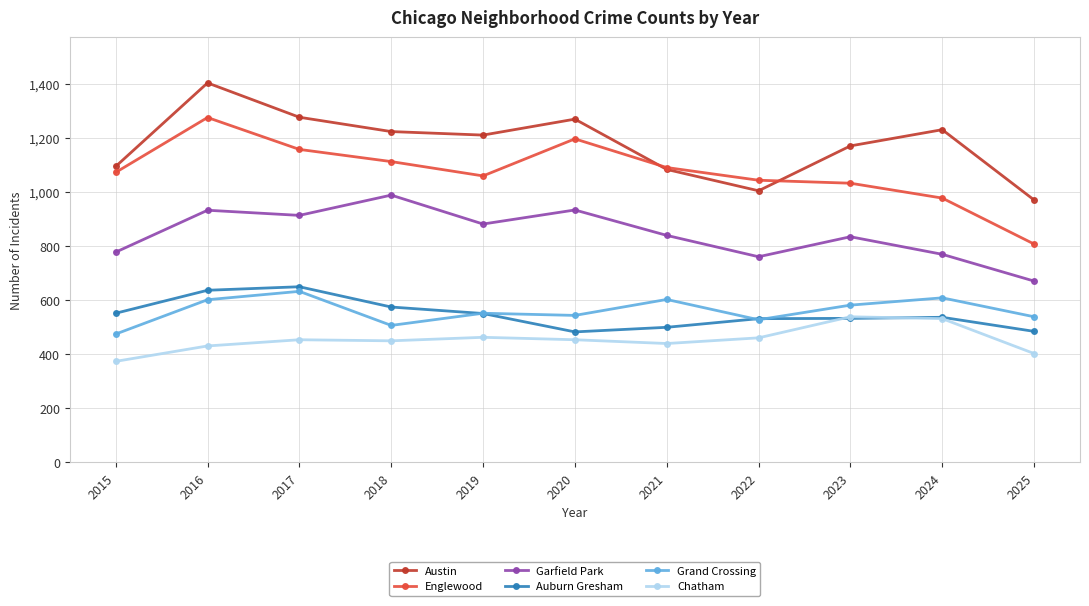

What is the spread (max minus min) of values at 2016?

973